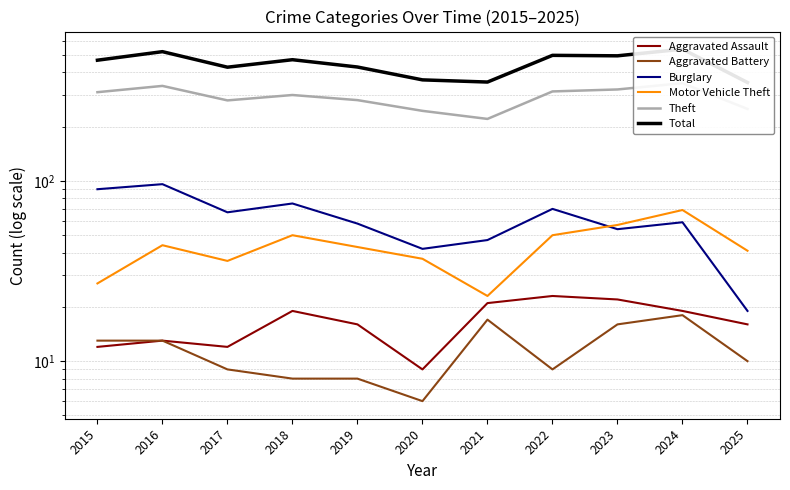

What is the total value across all series at 2020?

703